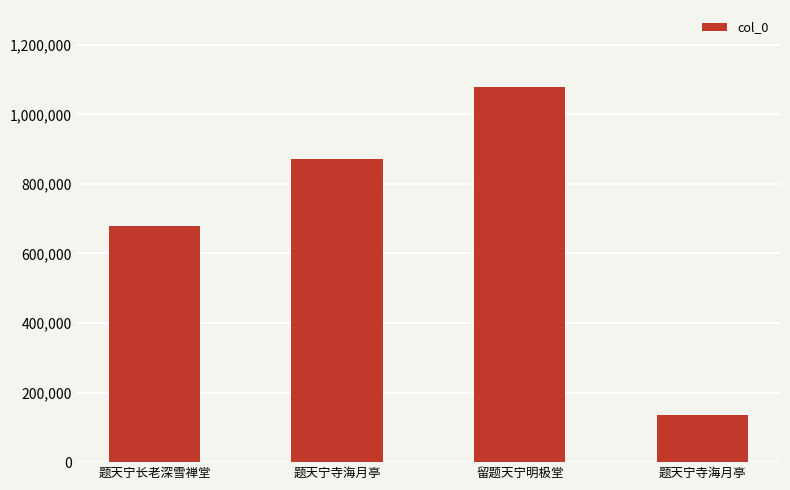

What is the sum of all values?

2764323